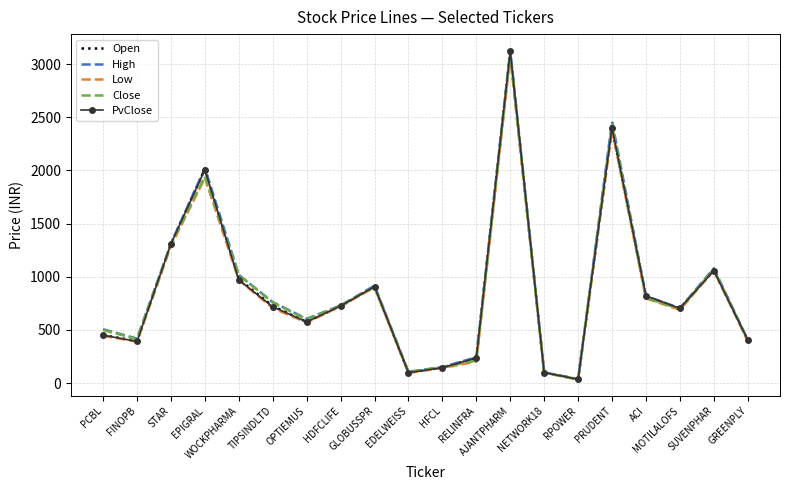

How many series are shown in this chart?

5